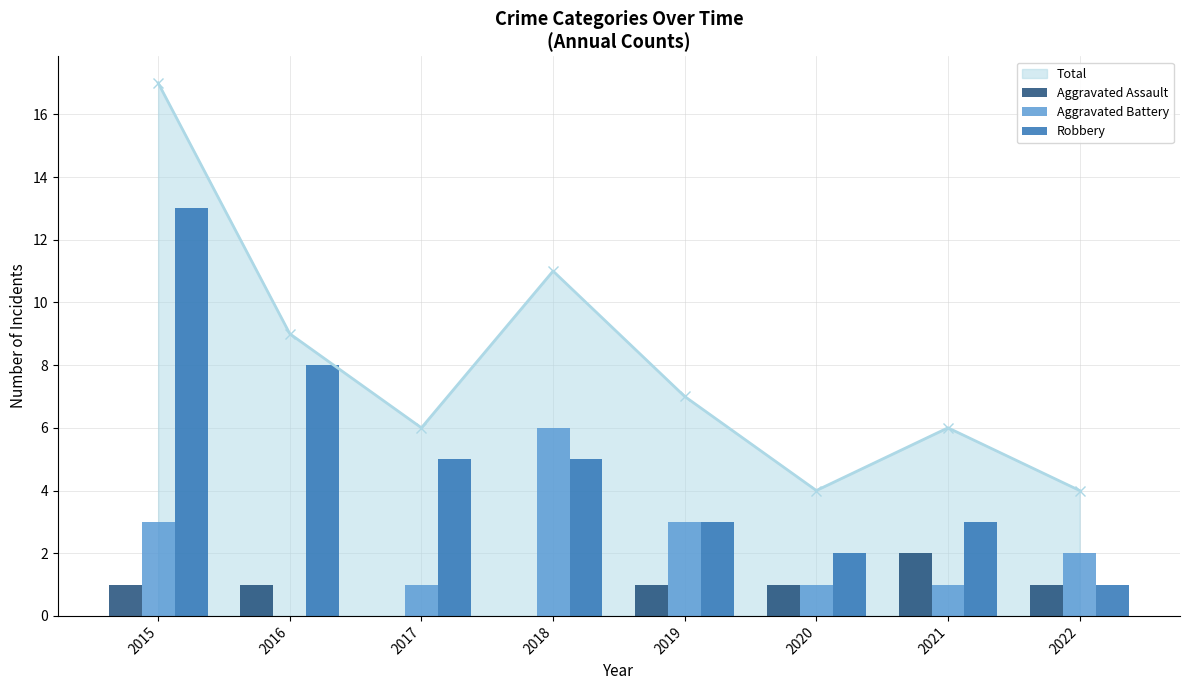

At 2016, list the series in order from smallest to largest.

Aggravated Battery, Aggravated Assault, Robbery